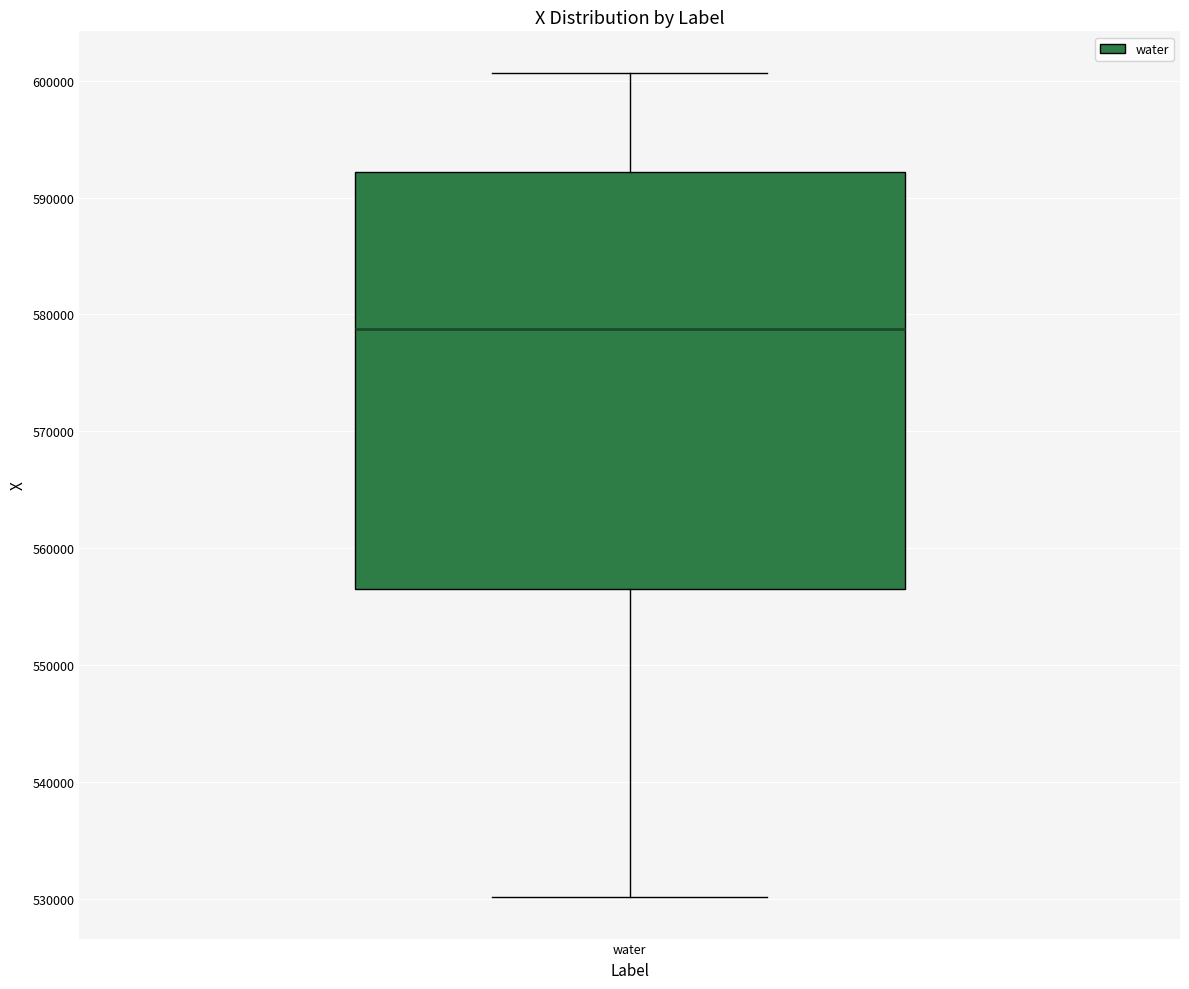

Transcribe this box plot: give where the median line is, the range the box spans, and where the two whiskers end, as read against the y-axis. The values are not printed on the chart, so give them approximately, as read against the axis.

median 579000, box 556000 to 592000, whiskers 530000 to 601000